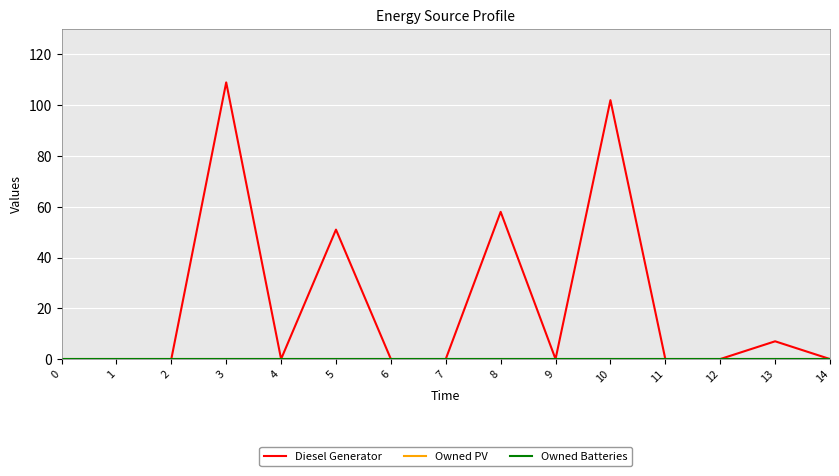

Does the chart have visible grid lines?

Yes